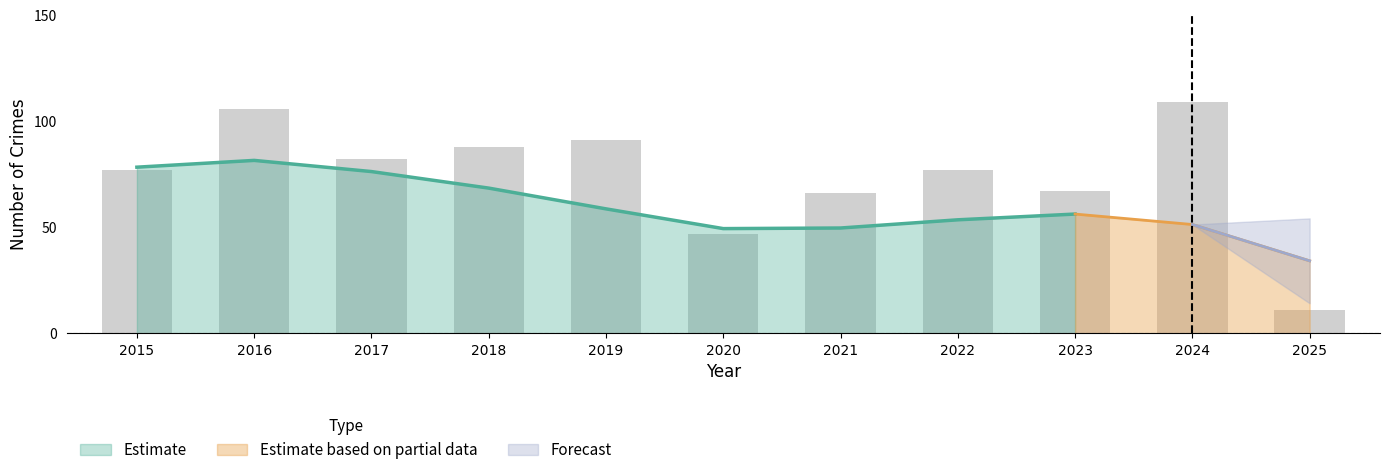

Between 2017 and 2022, which is larger?

2017